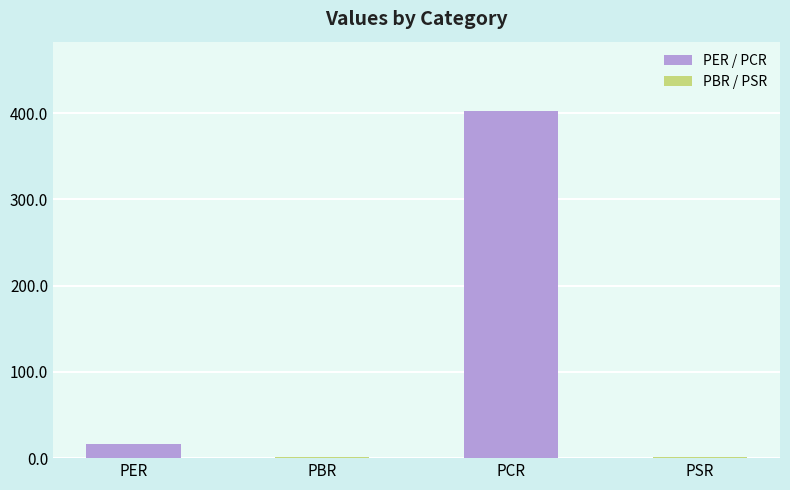

Which category has the highest value across all series?

PCR